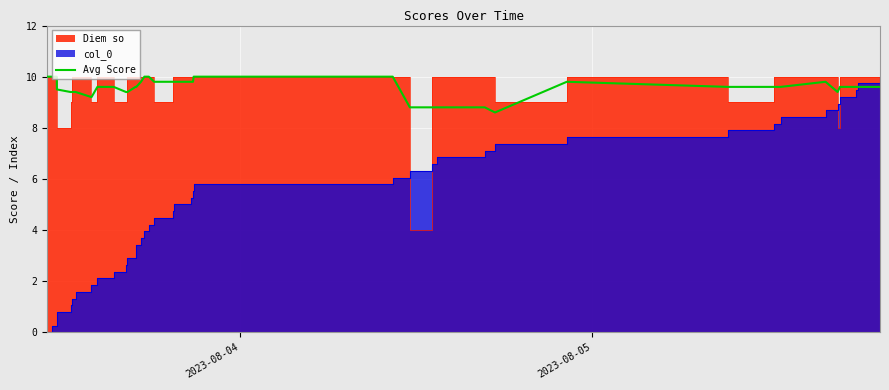

What is the maximum value for Avg Score?

10.0